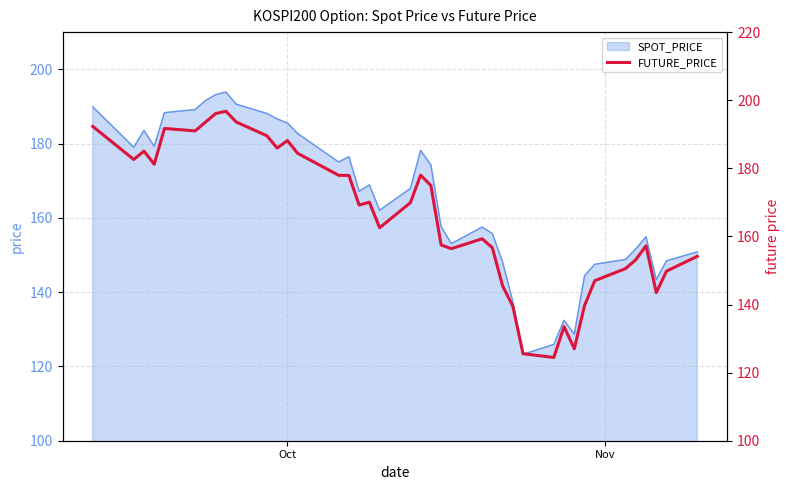

What is the sum of all values?

6652.9